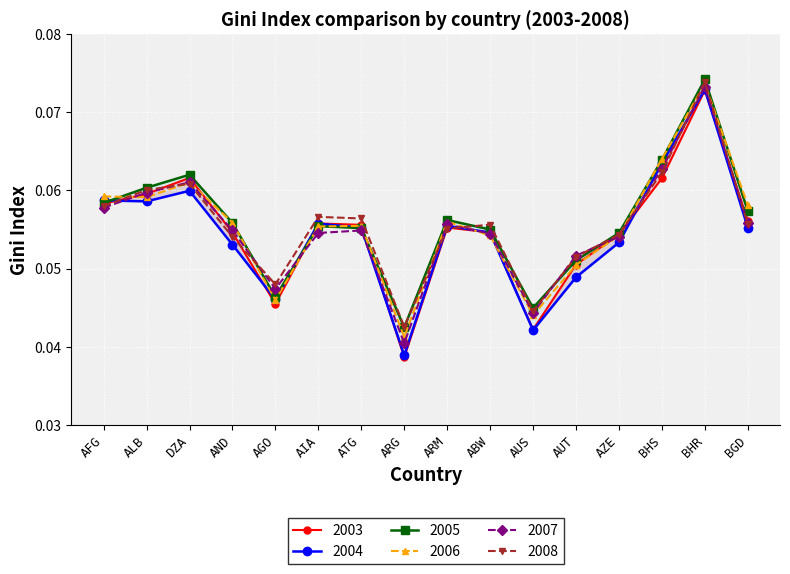

What are all the series names shown in the legend?

2003, 2004, 2005, 2006, 2007, 2008